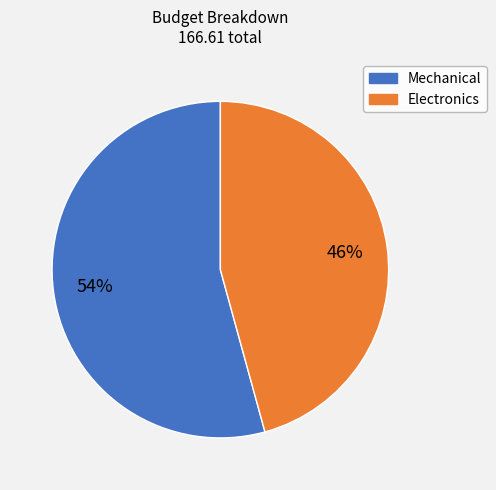

The Electronics slice represents 61% of the pie. True or false?

False